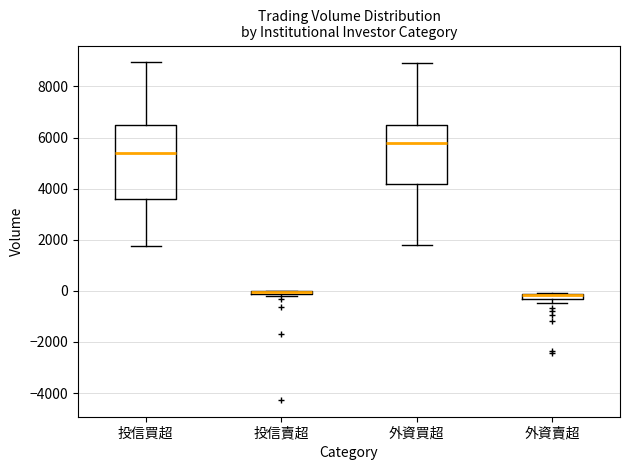

Comparing the boxes themselves (not the whiskers), which one is the tallest?

投信買超